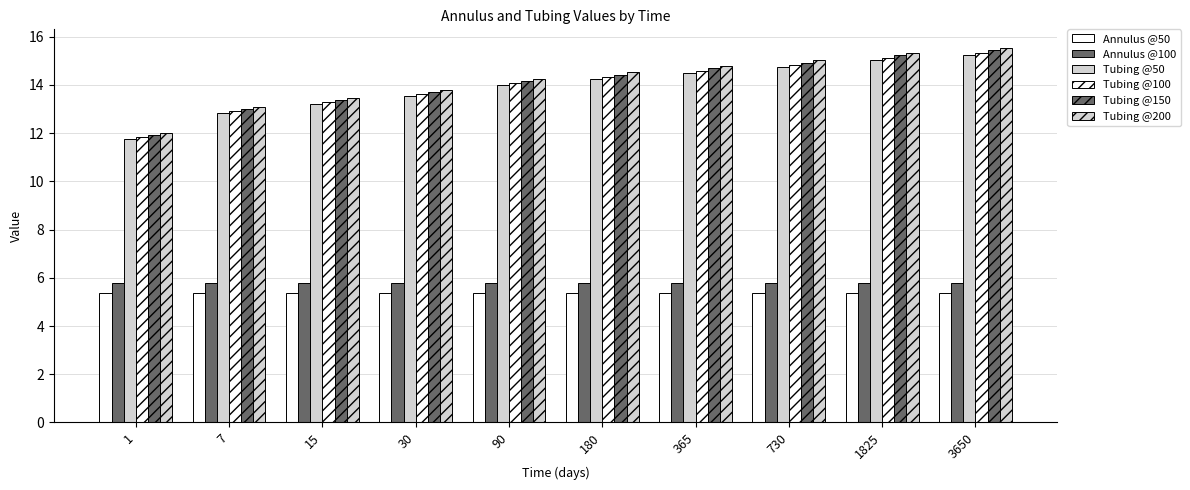

True or false: Annulus @100 has a value of 2.5 at 30.

False